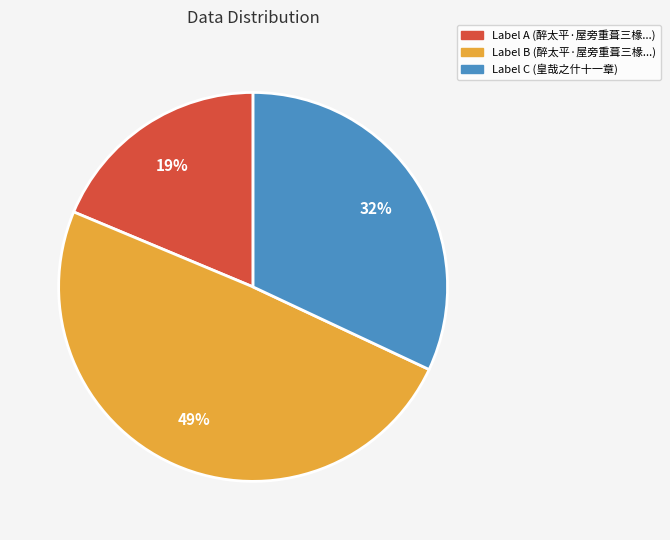

To the nearest percent, what is the difference between the Label A (醉太平·屋旁重葺三椽...) and Label C (皇哉之什十一章) slice percentages?

13%